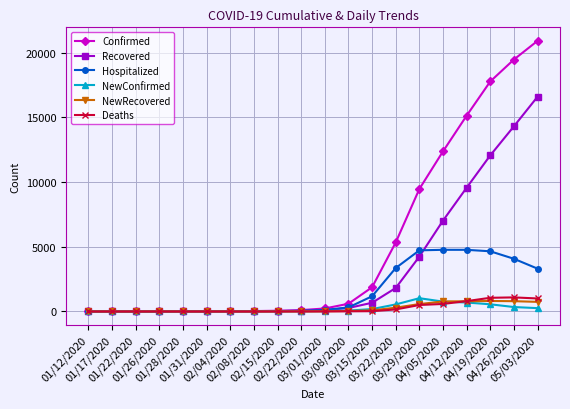

The Hospitalized series shows 4766 at 04/12/2020. True or false?

True